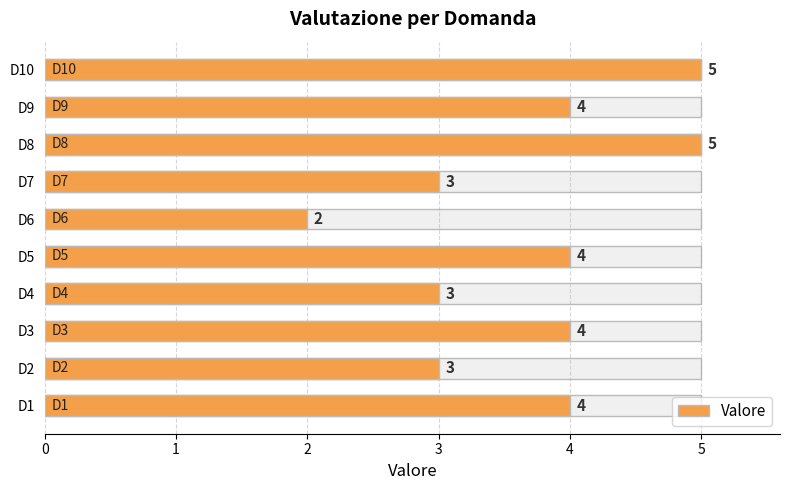

Reading right to left, extract all data points from this chart.

5	4	5	3	2	4	3	4	3	4